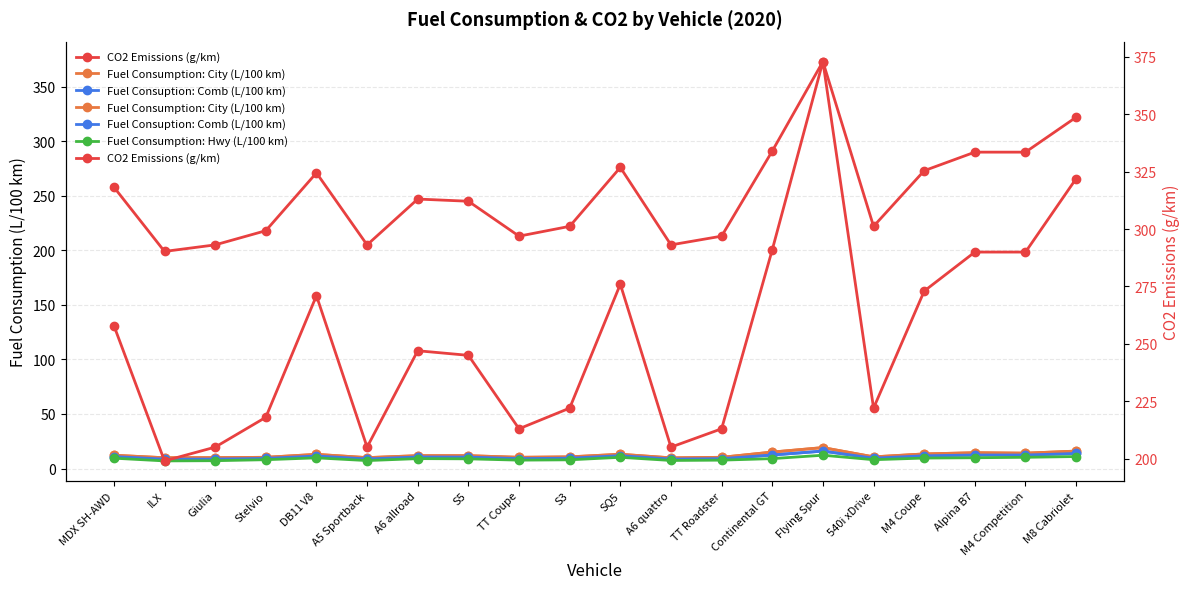

Rank the categories by Fuel Consumption: Hwy (L/100 km) value from lowest to highest.

ILX, Giulia, A5 Sportback, A6 quattro, TT Coupe, TT Roadster, S3, Stelvio, 540i xDrive, S5, A6 allroad, Continental GT, MDX SH-AWD, M4 Coupe, DB11 V8, Alpina B7, SQ5, M4 Competition, M8 Cabriolet, Flying Spur